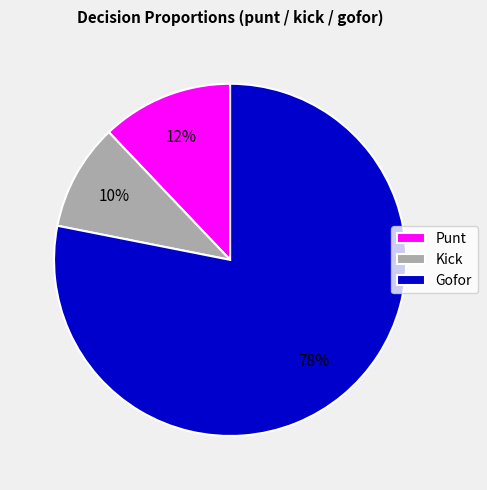

Do Gofor and Punt together represent more than half of the pie?

Yes